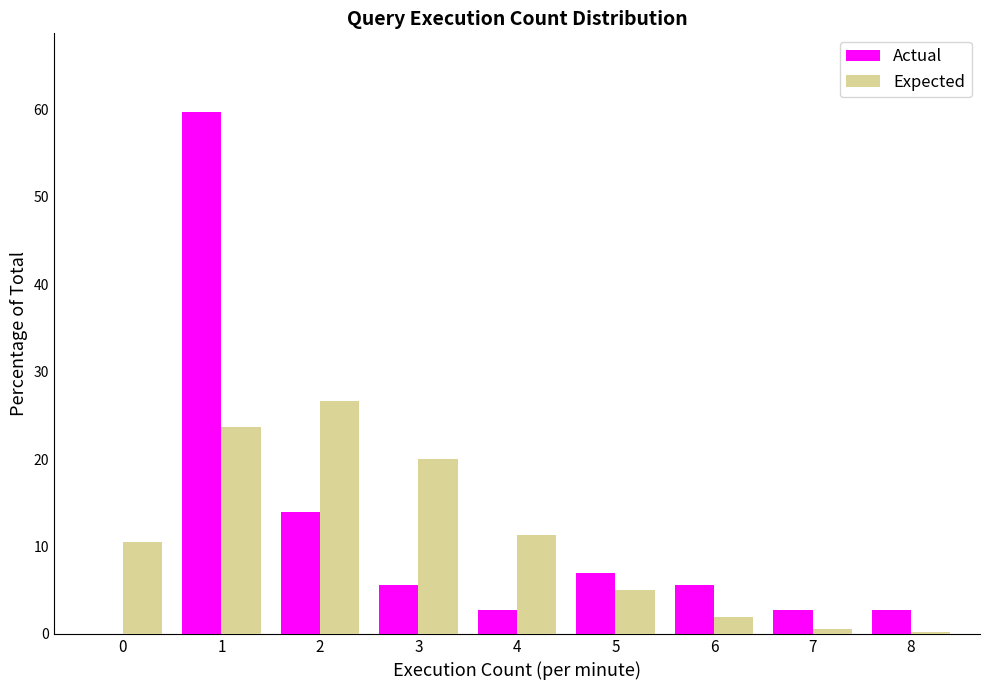

In the Expected series, which range on the x-axis has the tallest bar?

1.5 to 2.5